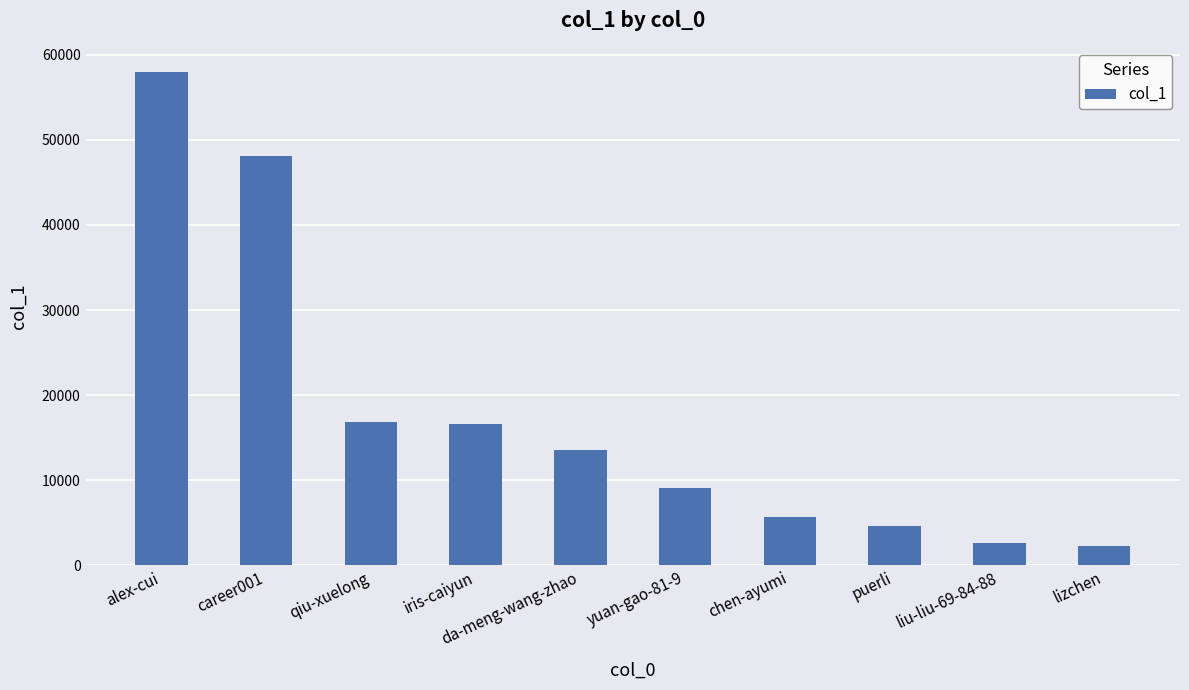

What is the sum of all values?

177306